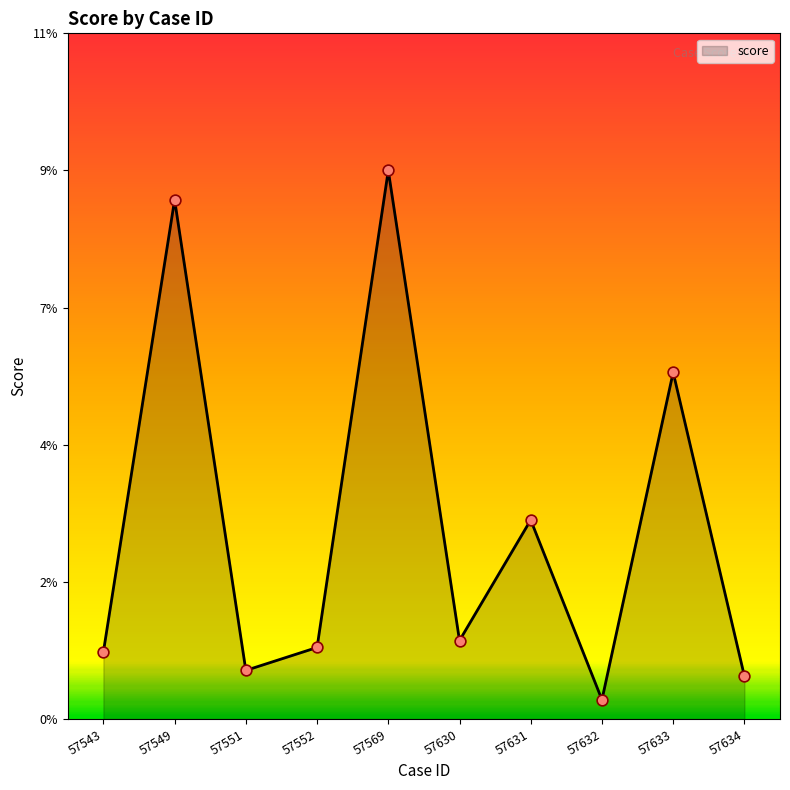

Between 57633 and 57552, which is larger?

57633